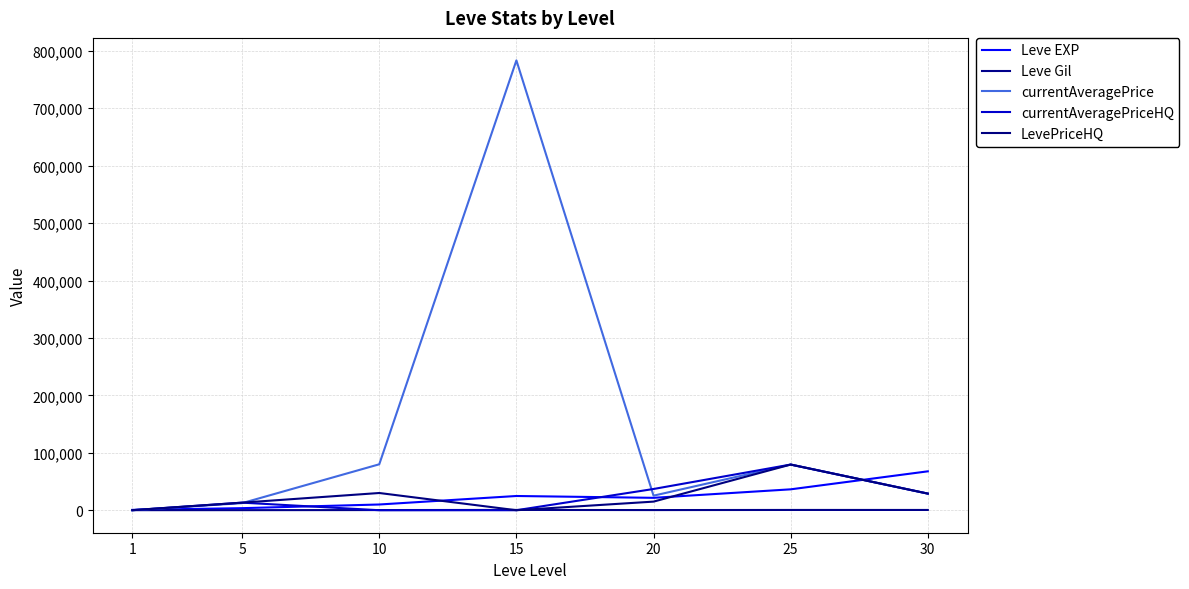

Rank the series by their maximum value, from lowest to highest.

Leve Gil, Leve EXP, currentAveragePriceHQ, LevePriceHQ, currentAveragePrice